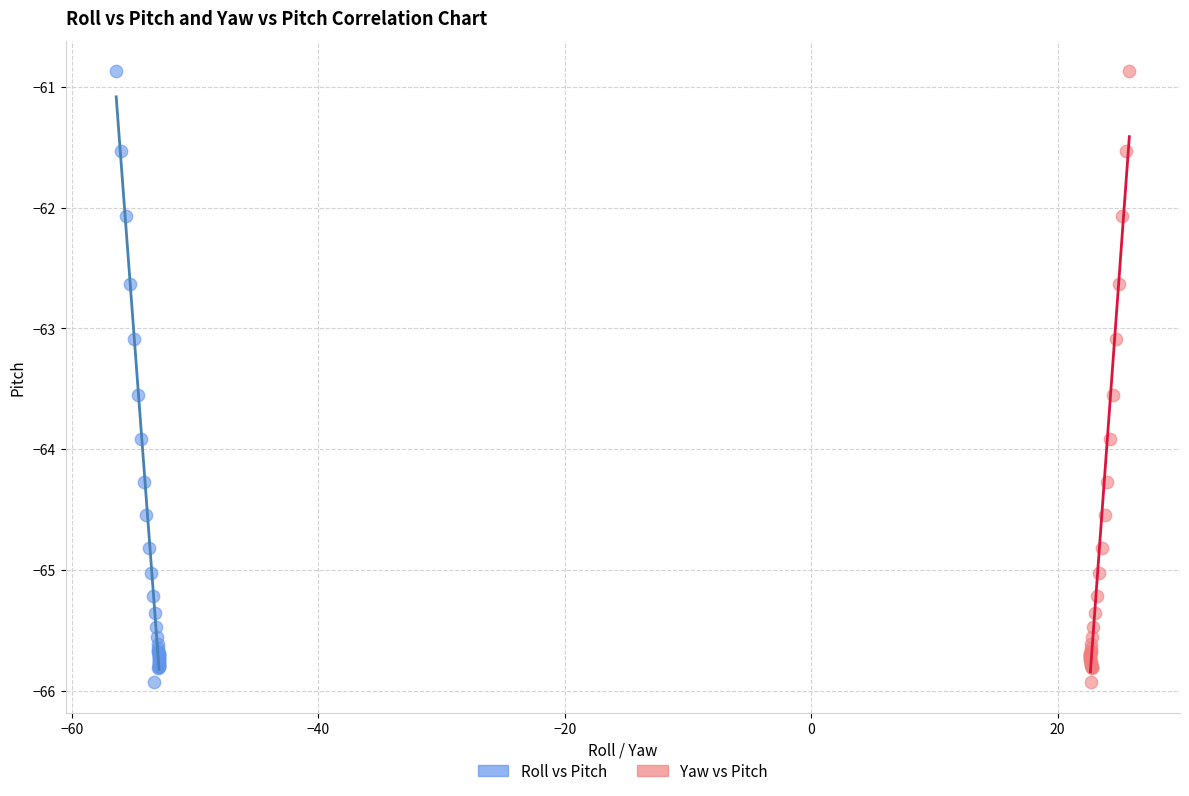

What are all the series names shown in the legend?

Roll vs Pitch, Yaw vs Pitch